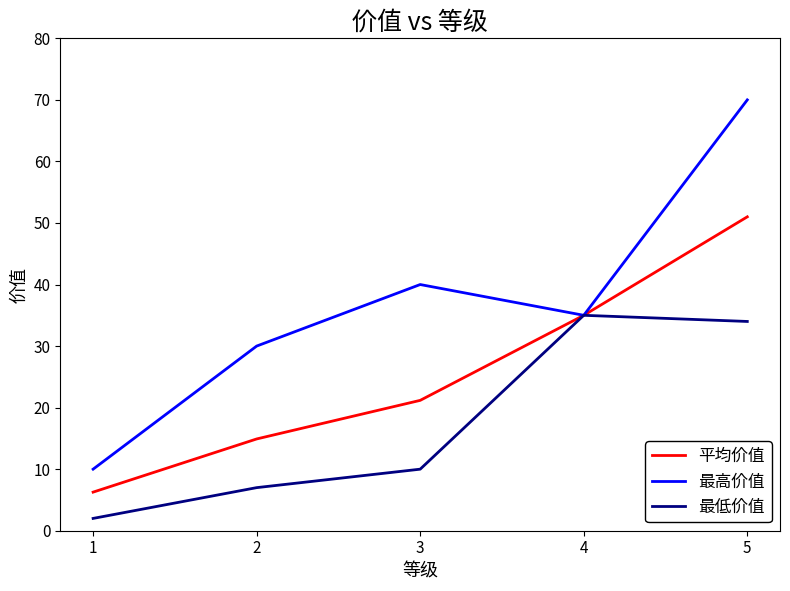

Where is 最低价值 nearest to the value 18?

3